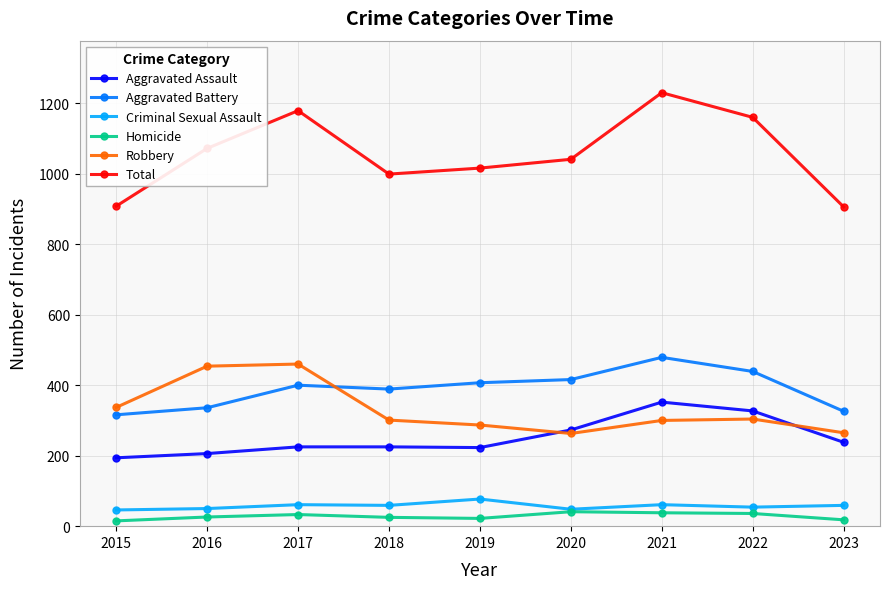

Rank the series by their maximum value, from highest to lowest.

Total, Aggravated Battery, Robbery, Aggravated Assault, Criminal Sexual Assault, Homicide